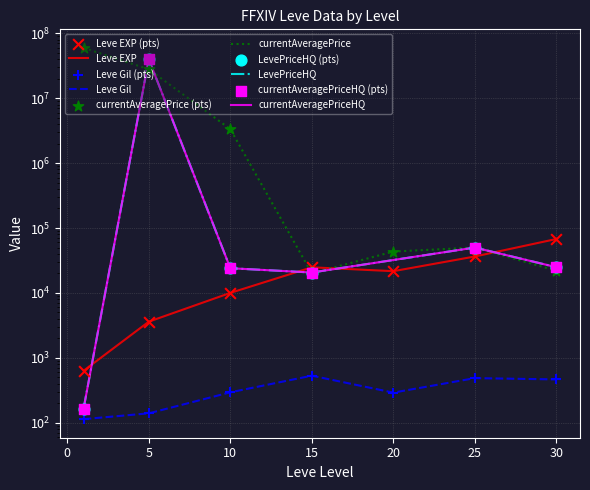

Which series contains the highest Y value?

currentAveragePrice